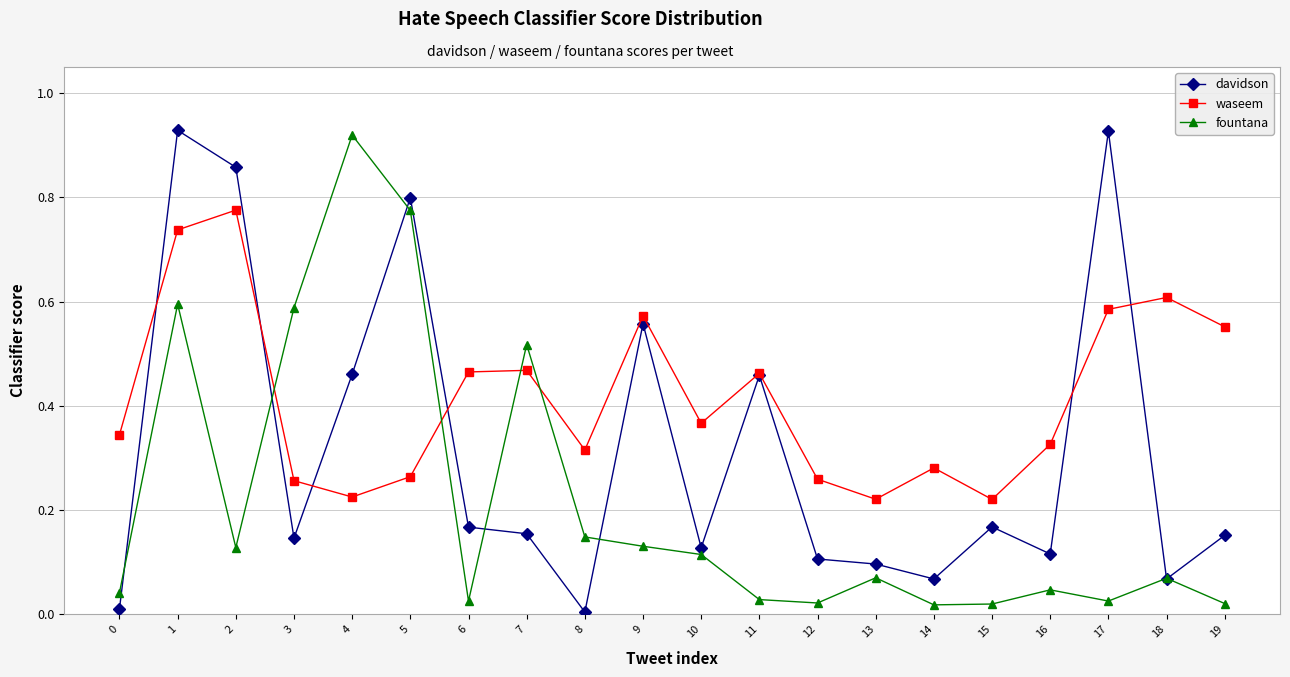

Rank the series at 1 from highest to lowest value.

davidson, waseem, fountana